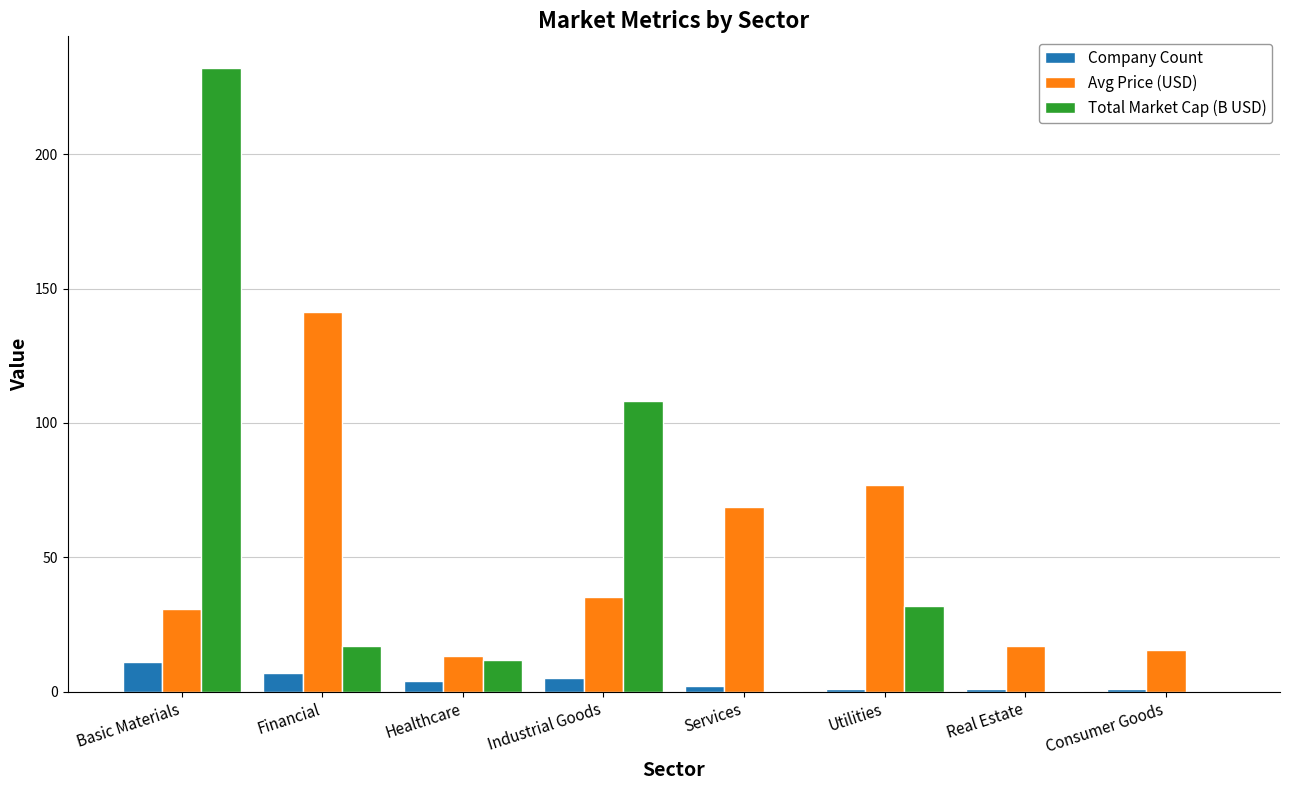

Is the value of Avg Price (USD) at Real Estate greater than the value of Company Count at Utilities?

Yes